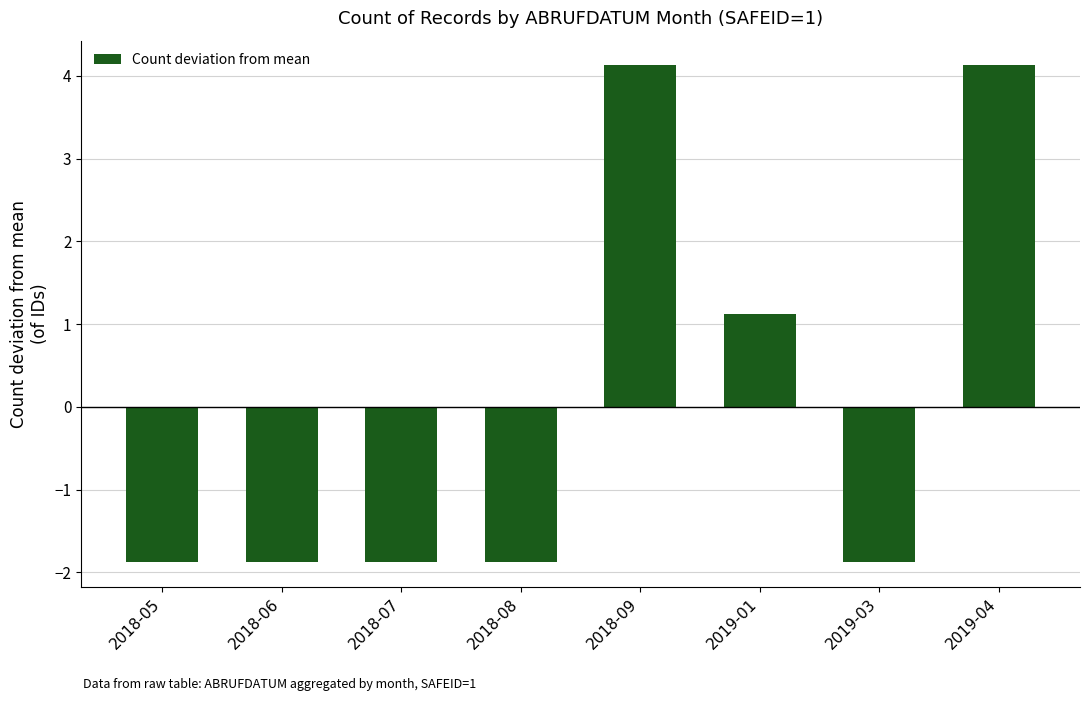

At which label does the data first exceed -1?

2018-09